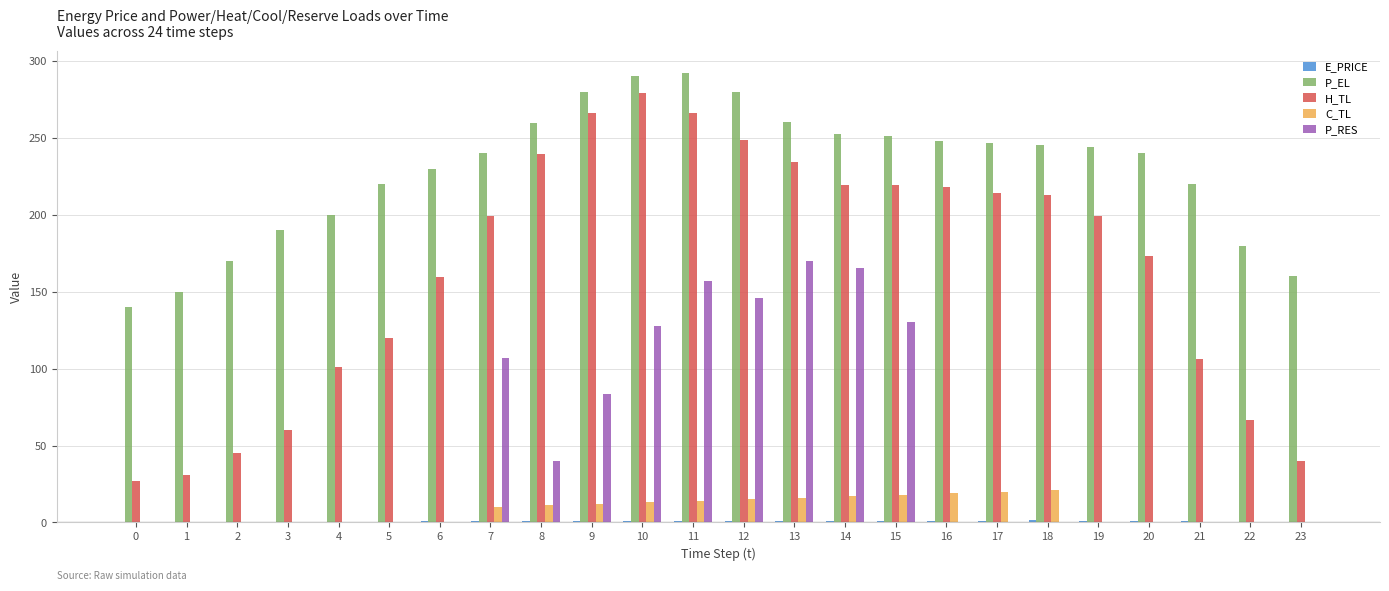

What is the sum of all H_TL values?

3945.3